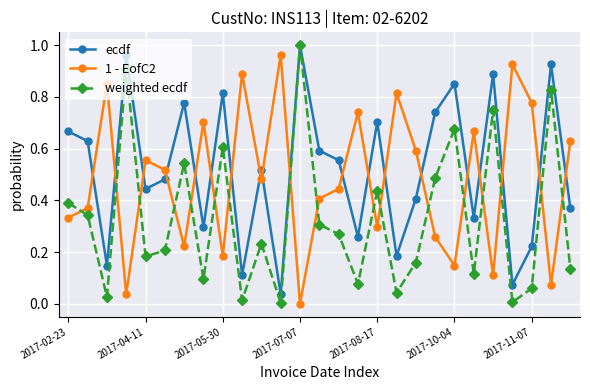

True or false: ecdf has more than 0 interior local peaks.

True